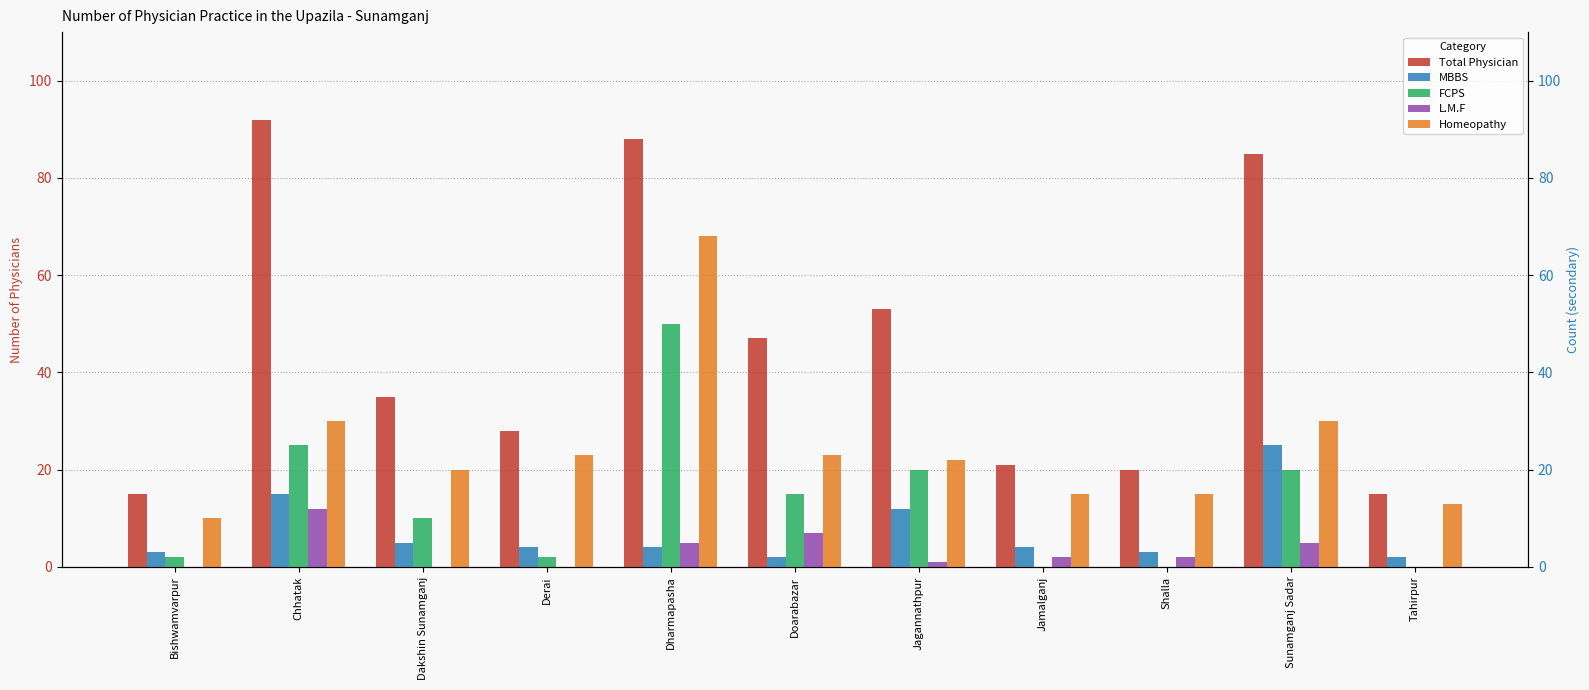

What is the value of the Total Physician bar at the 11th from the left?

15